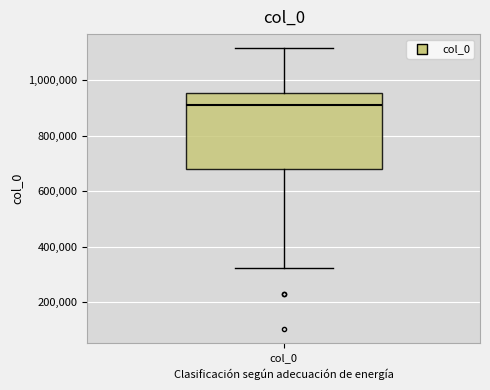

Transcribe this box plot: give where the median line is, the range the box spans, and where the two whiskers end, as read against the y-axis. The values are not printed on the chart, so give them approximately, as read against the axis.

median 920000, box 680000 to 960000, whiskers 320000 to 1120000